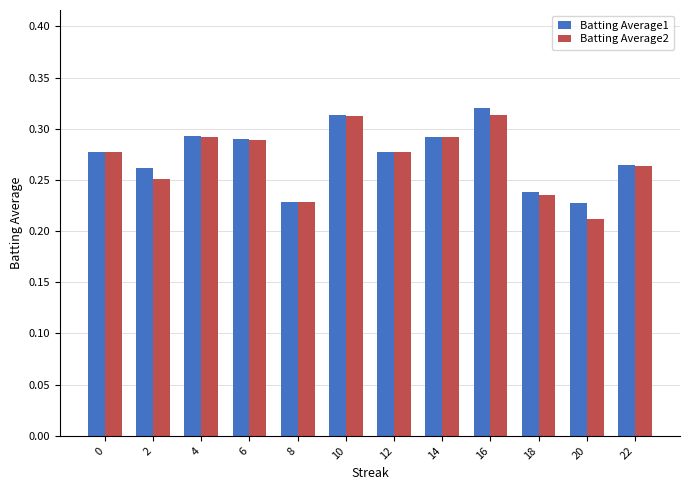

How many data points does each series have?

12